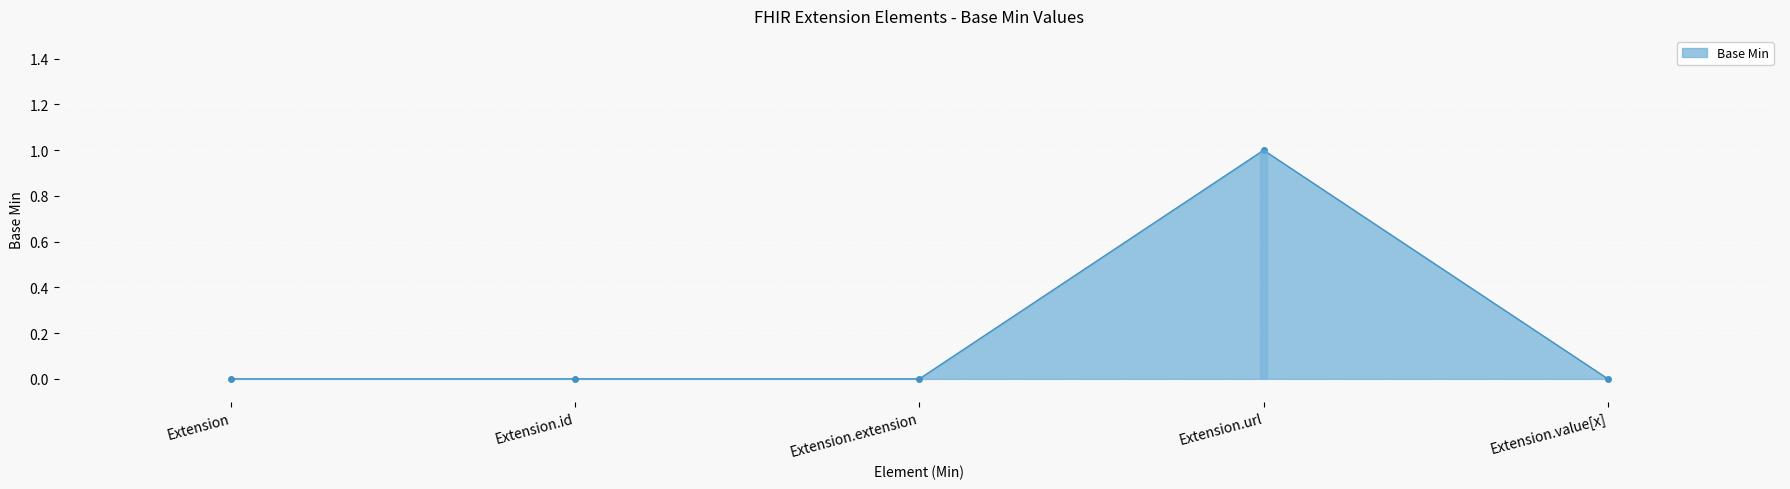

At which label is the value closest to 0?

Extension